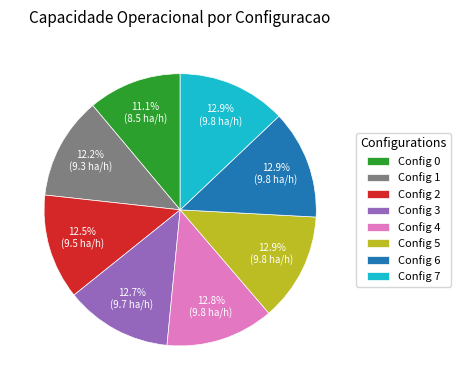

Does Config 1 represent more than half of the total?

No